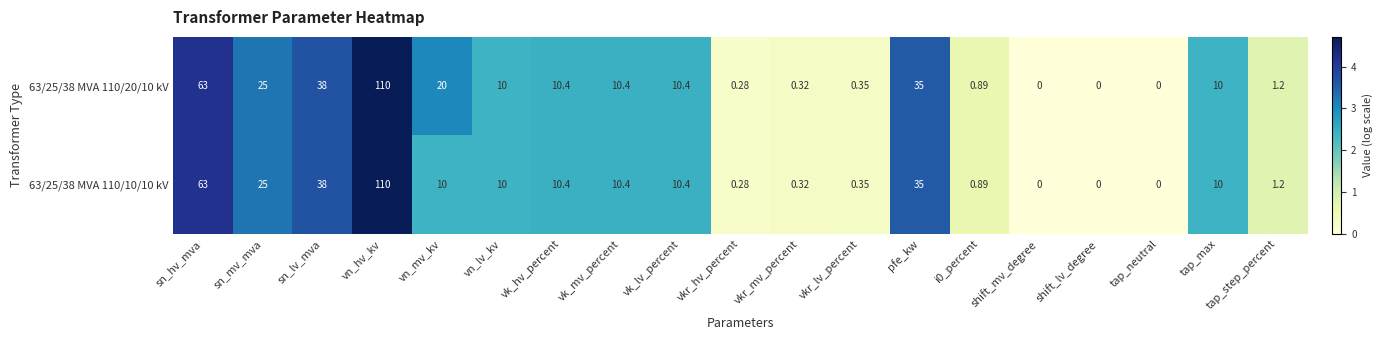

What is the total value across all series at pfe_kw?

70.0